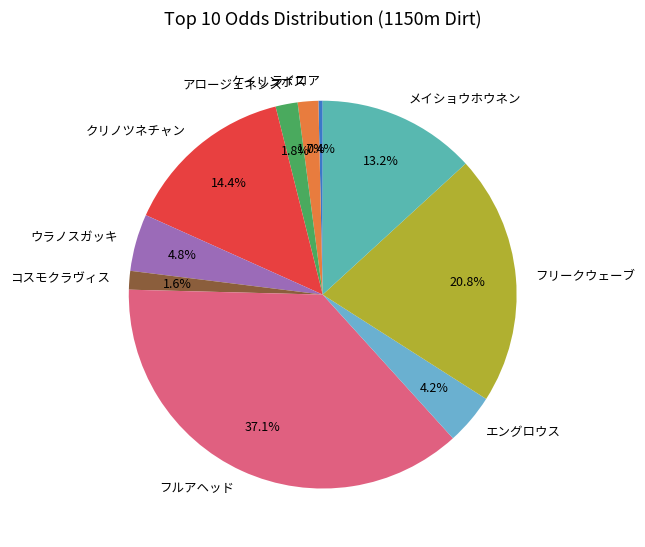

Is the sum of ケイリンボス and フルアヘッド greater than half?

No